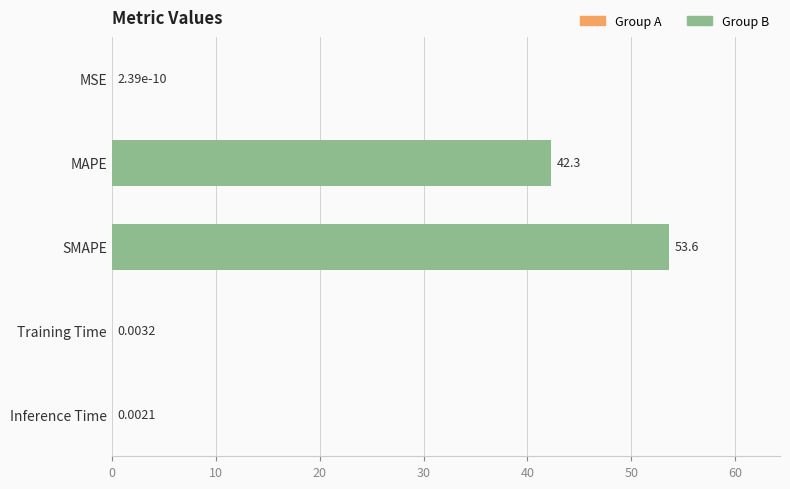

Where is the data nearest to the value 26?

MAPE